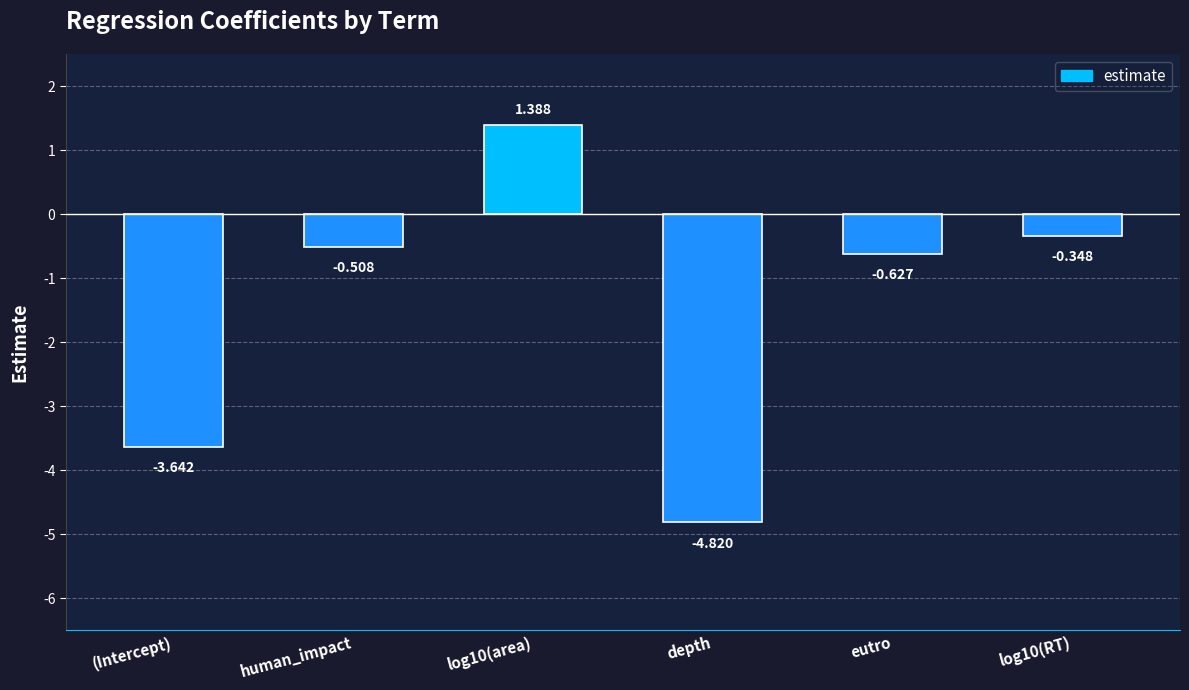

Read the value at depth.

-4.8